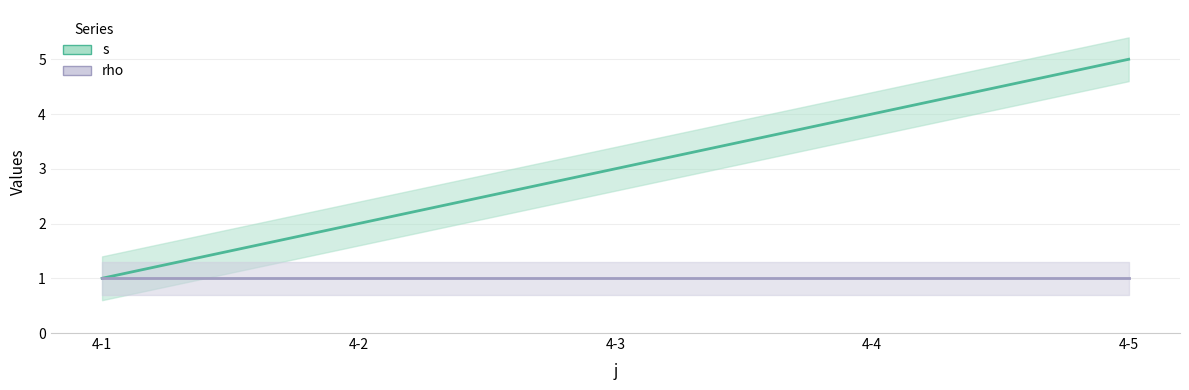

True or false: rho and s cross at least once.

False